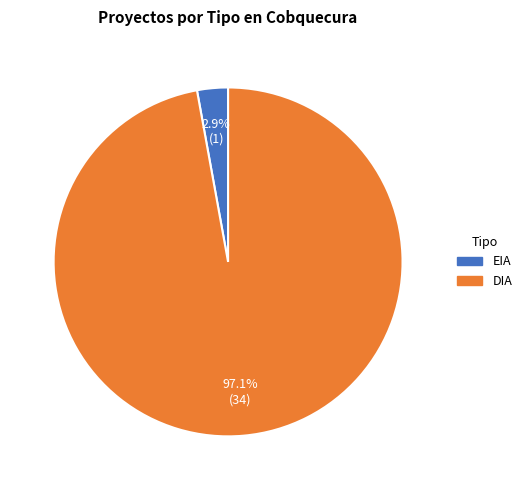

To the nearest percent, what percentage of the pie is DIA?

97%